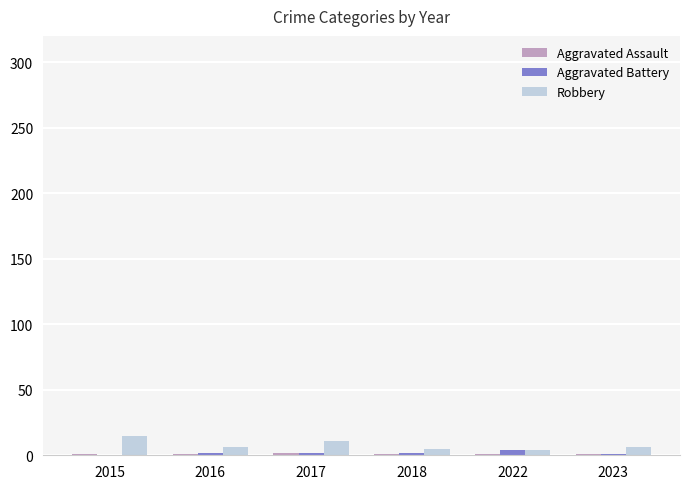

What is the greatest value displayed?

15